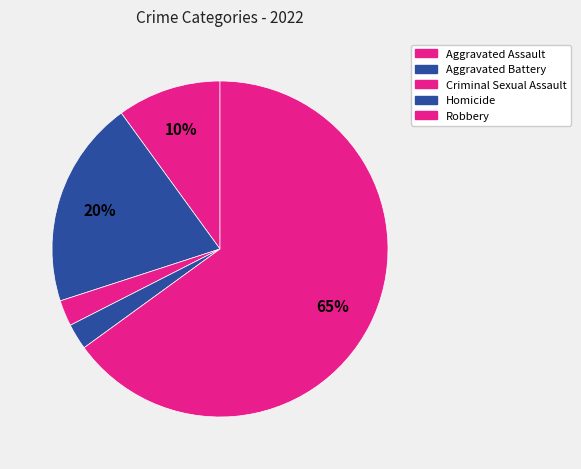

How many segments does this pie chart have?

5